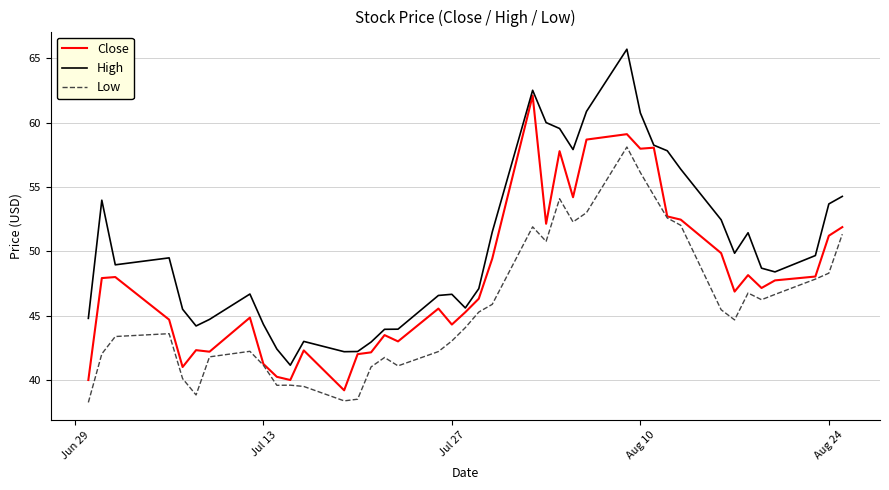

Rank the series by their average value, from highest to lowest.

High, Close, Low